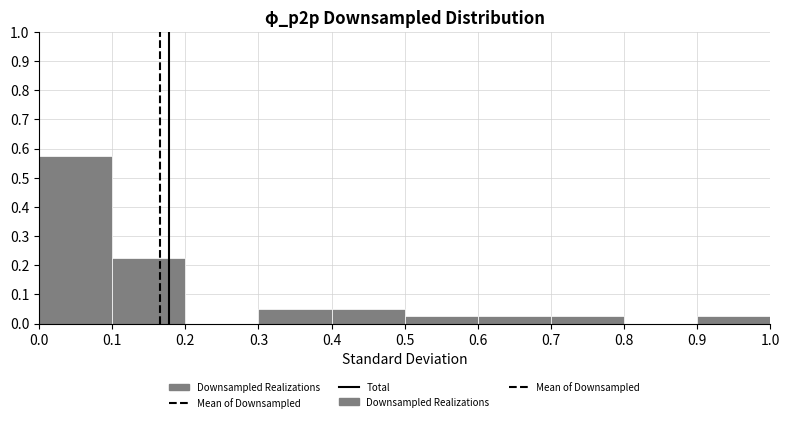

Reading left to right, transcribe this chart: for each bar, give the range it covers on the x-axis and its height. The values are not printed on the chart, so give them approximately, as read against the axis.

0.0 to 0.1: 0.58
0.1 to 0.2: 0.23
0.2 to 0.3: 0
0.3 to 0.4: 0.05
0.4 to 0.5: 0.05
0.5 to 0.6: 0.03
0.6 to 0.7: 0.03
0.7 to 0.8: 0.03
0.8 to 0.9: 0
0.9 to 1.0: 0.03